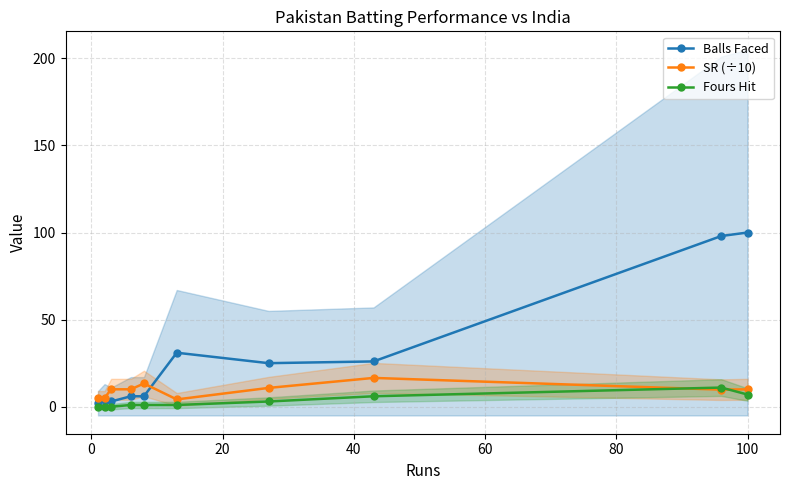

True or false: Fours Hit and Balls Faced intersect in this chart.

False